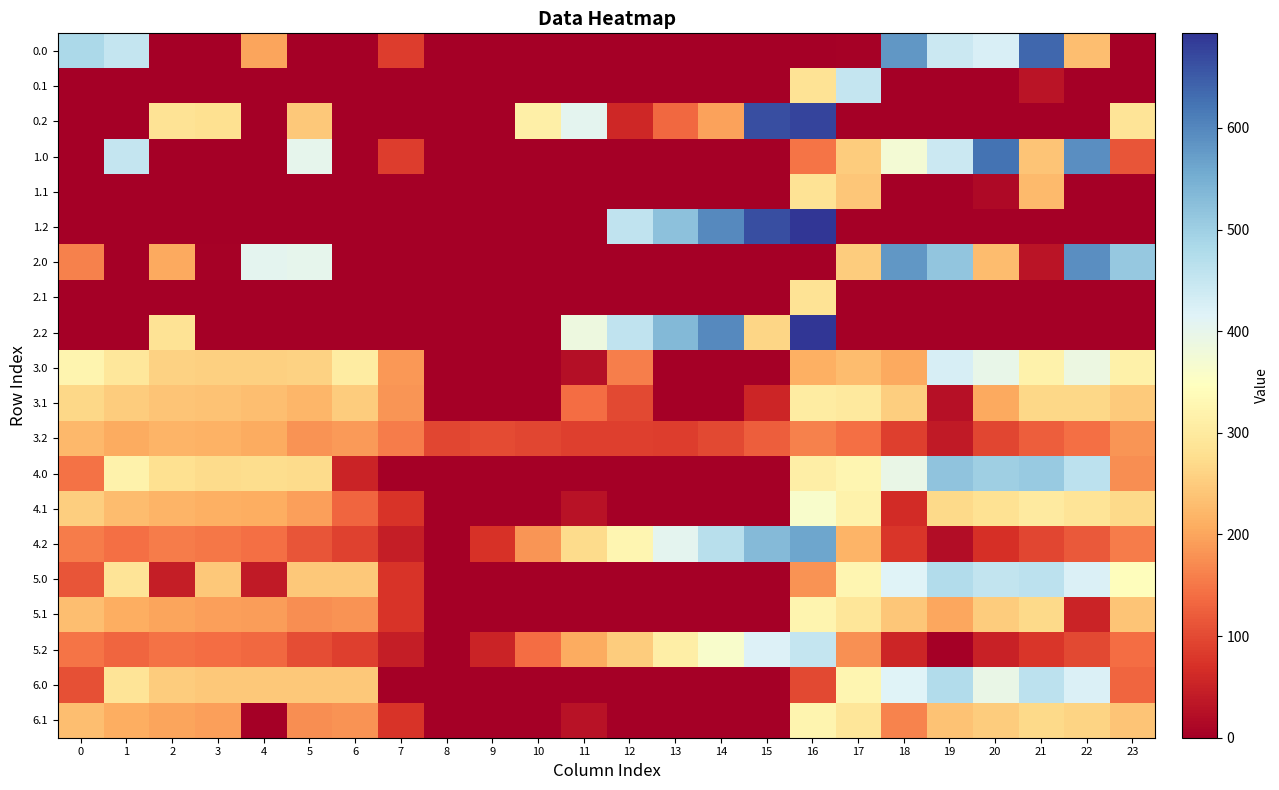

Between 17 and 14, which is larger?

17